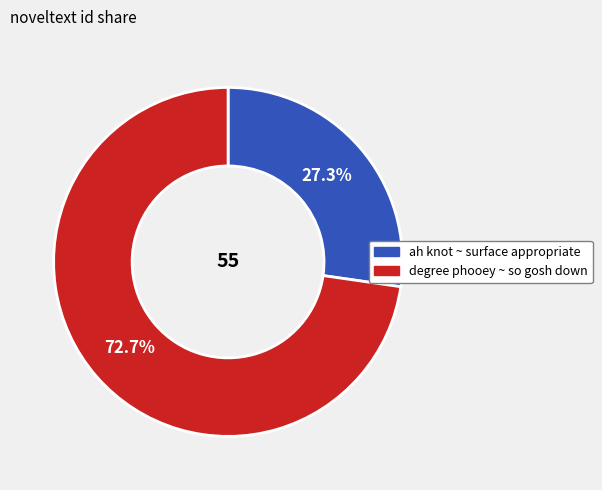

Which category has the smallest portion of the pie?

ah knot ~ surface appropriate